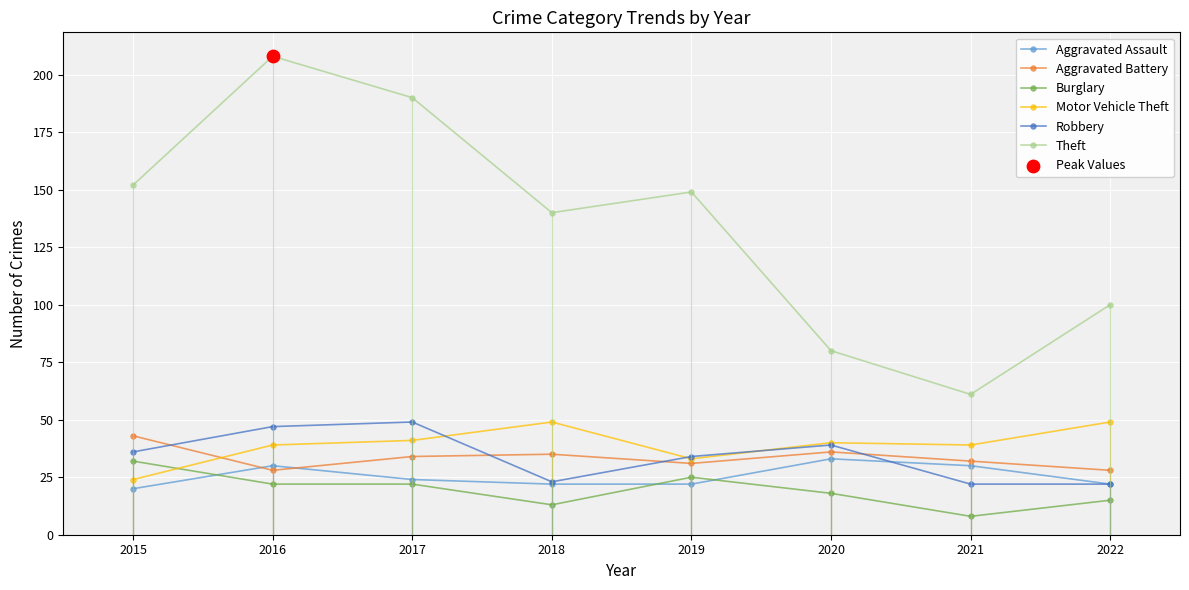

What is the approximate value of Robbery at 2019?

34